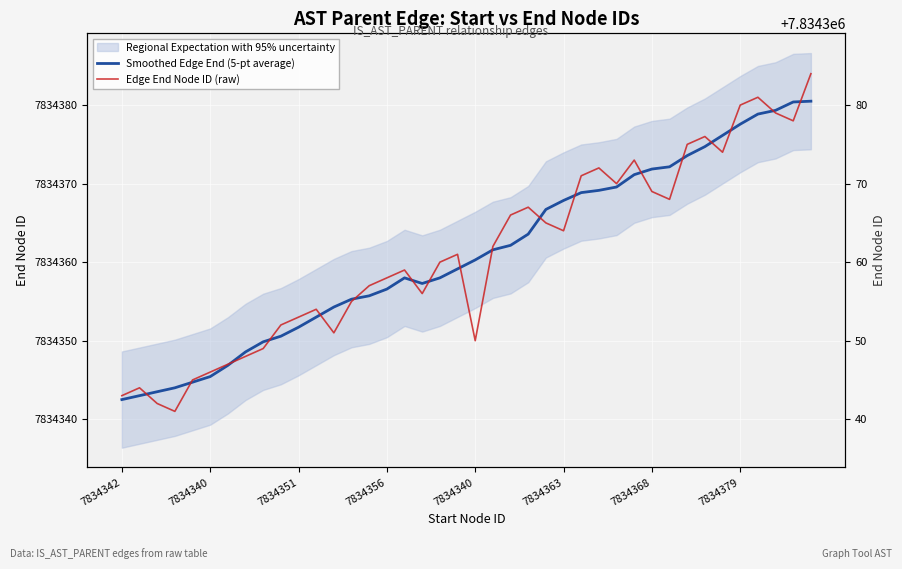

What is the lowest value of the Edge End Node ID (raw) series?

7834341.0